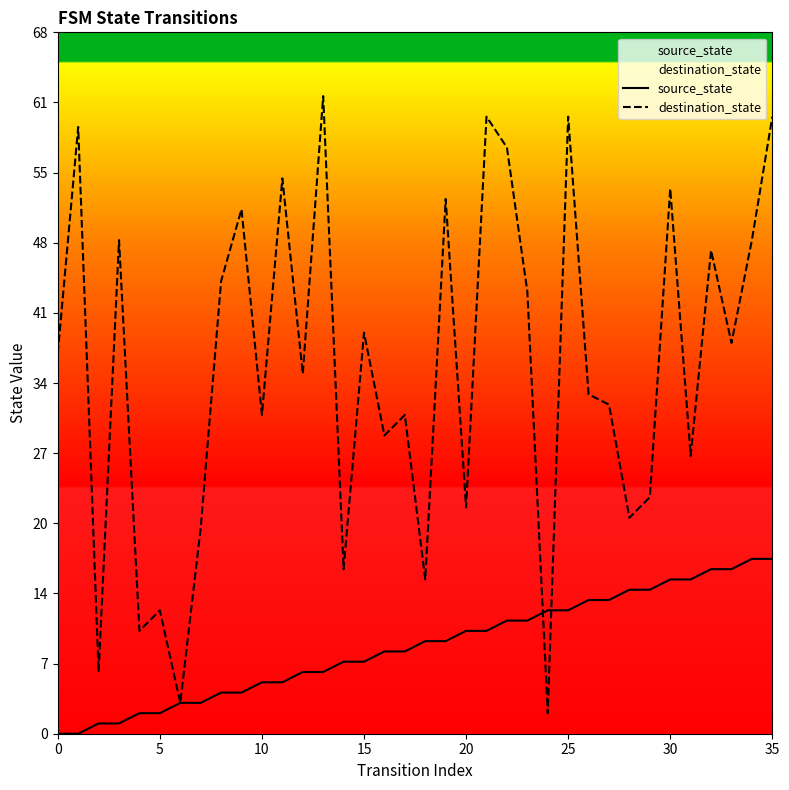

What are all the series names shown in the legend?

source_state, destination_state